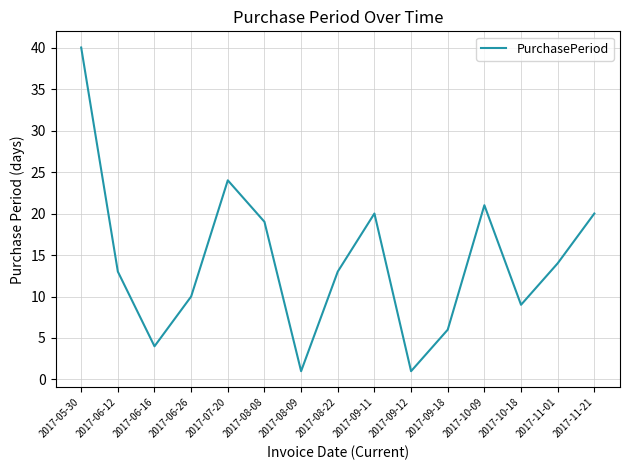

The value at 2017-08-09 is 1. True or false?

True